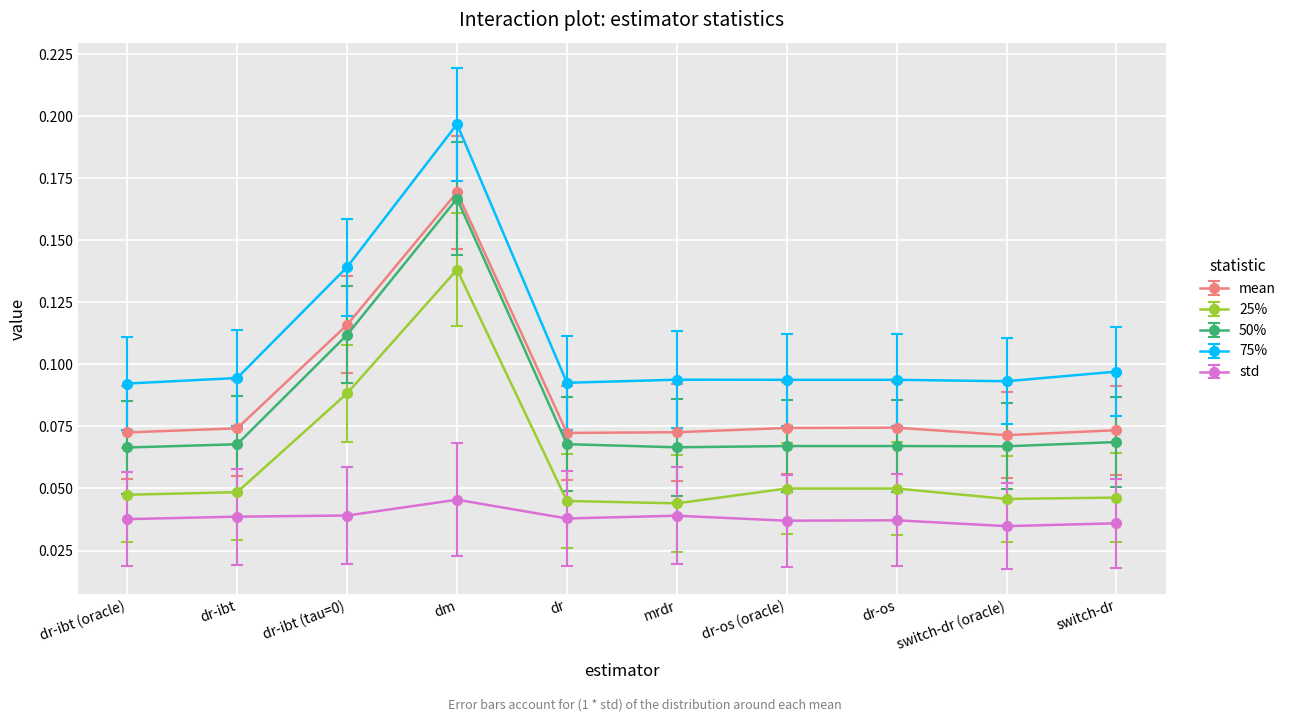

At which label does 75% reach its peak?

dm